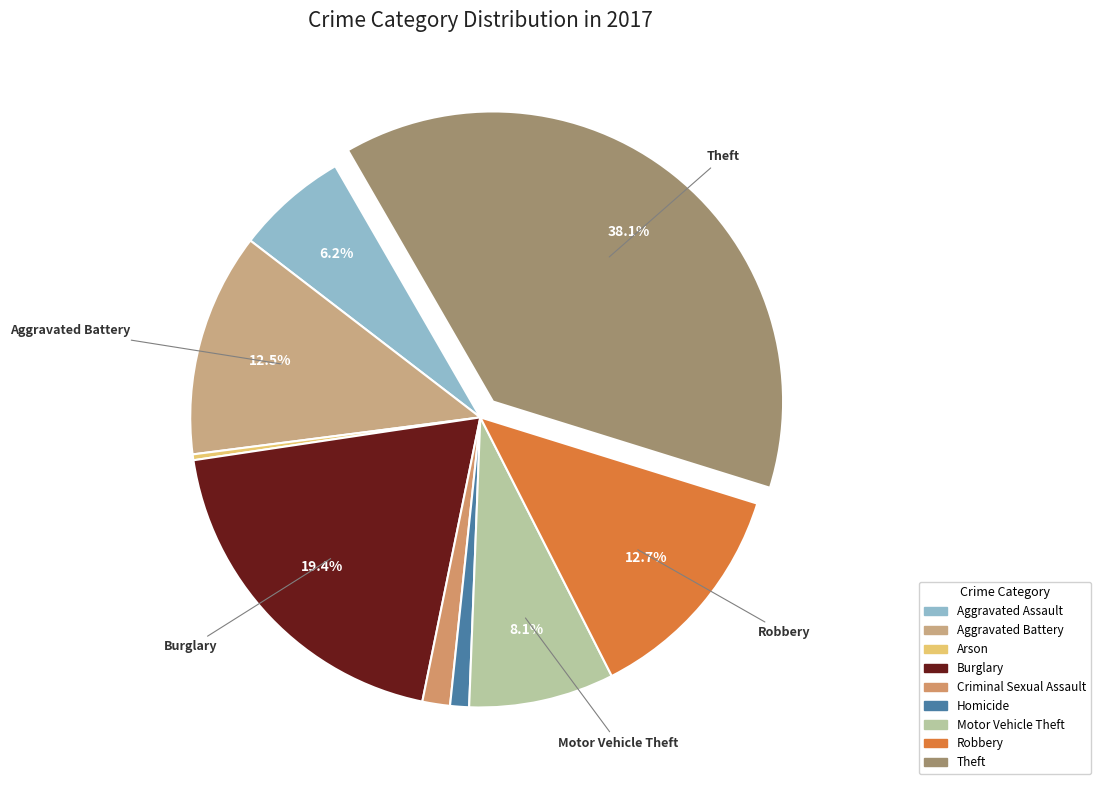

How many slices are in this pie chart?

9